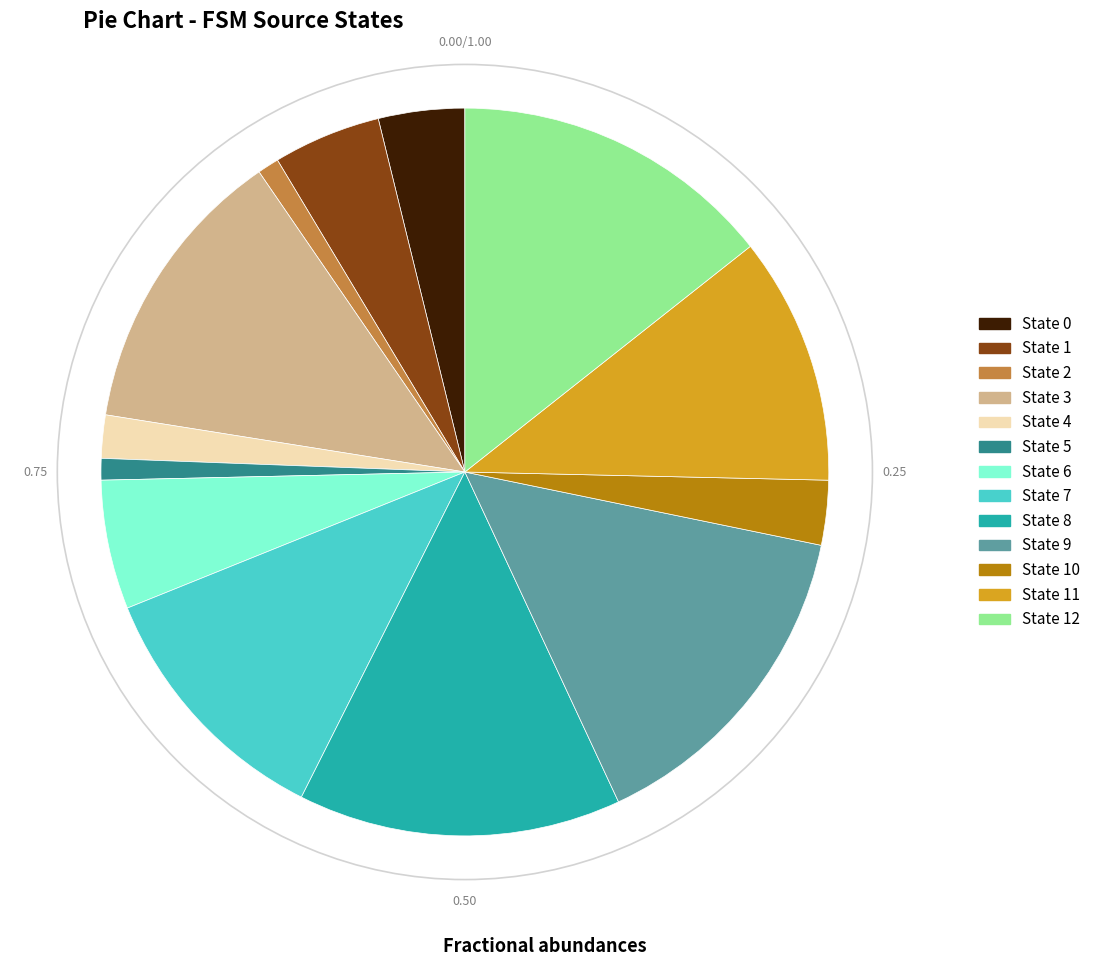

Approximately how many times larger is the value at State 8 compared to State 9?

1.0